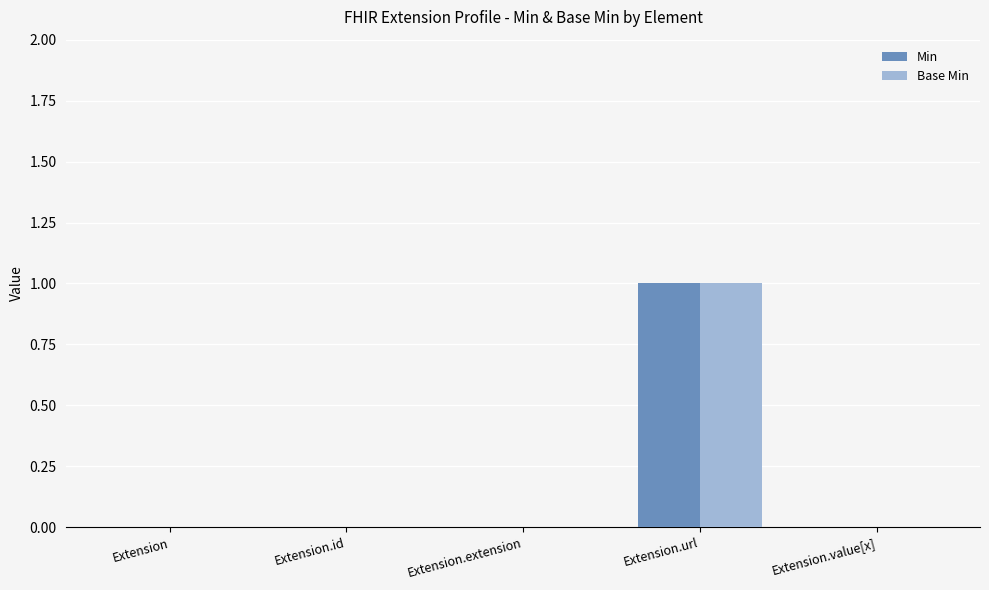

At which category is the sum across all series the highest?

Extension.url